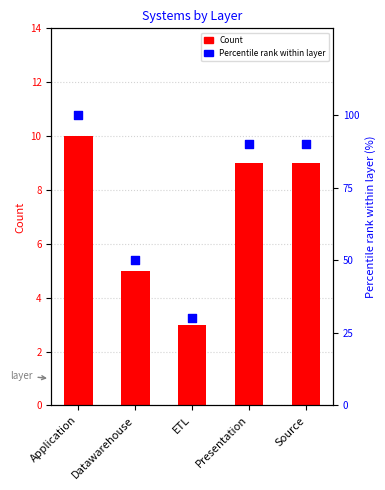

At which category is the sum across all series the highest?

Application